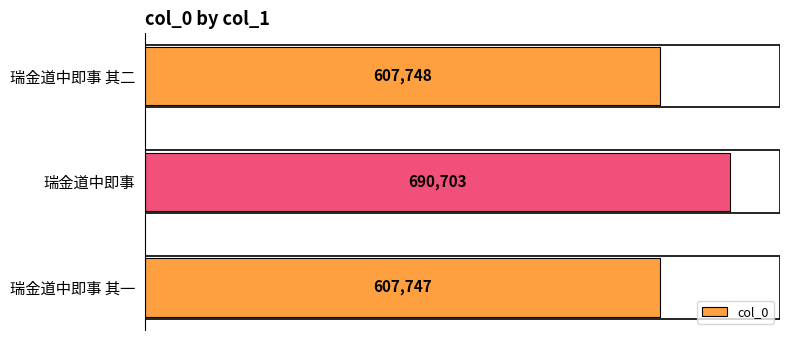

Between 瑞金道中即事 其二 and 瑞金道中即事 其一, which is larger?

瑞金道中即事 其二